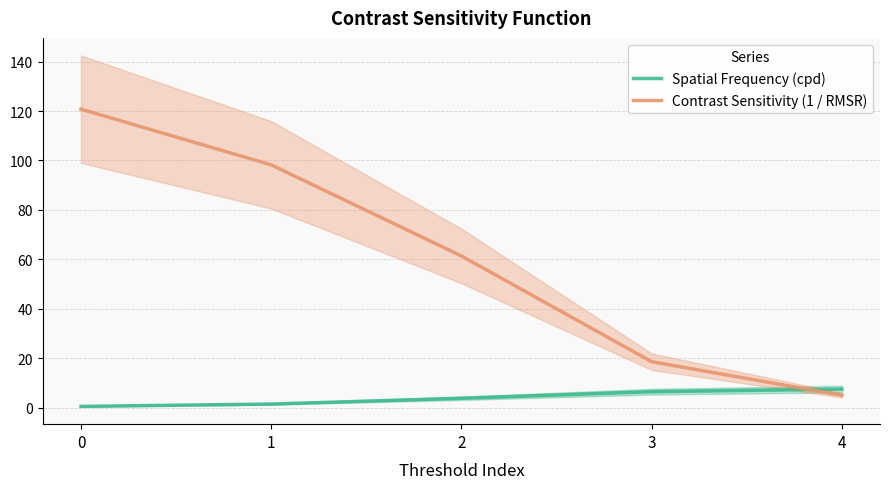

The value of Contrast Sensitivity (1 / RMSR) at 4 is 2.9. True or false?

False